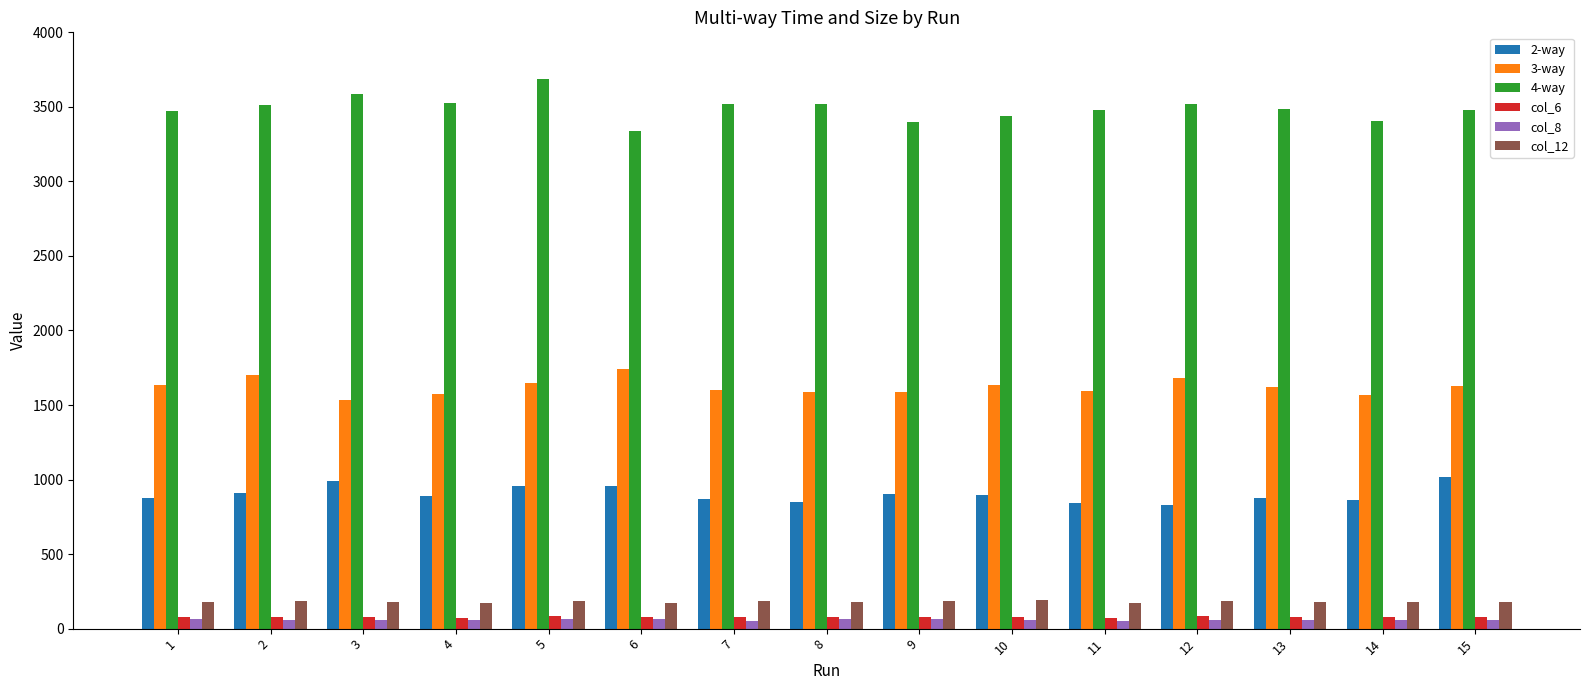

Which category has the highest value across all series?

5